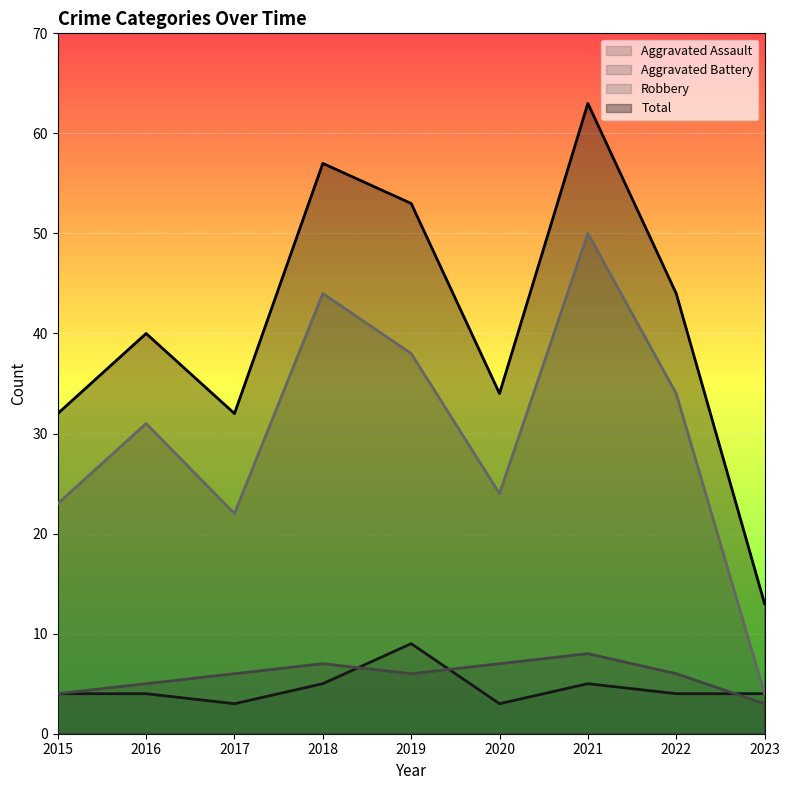

What are all the series names shown in the legend?

Aggravated Assault, Aggravated Battery, Robbery, Total